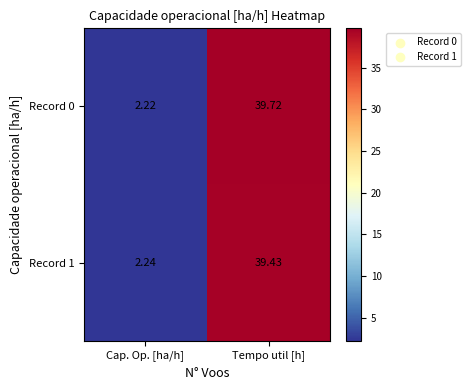

At which category does the chart reach its peak across all series?

Tempo util [h]